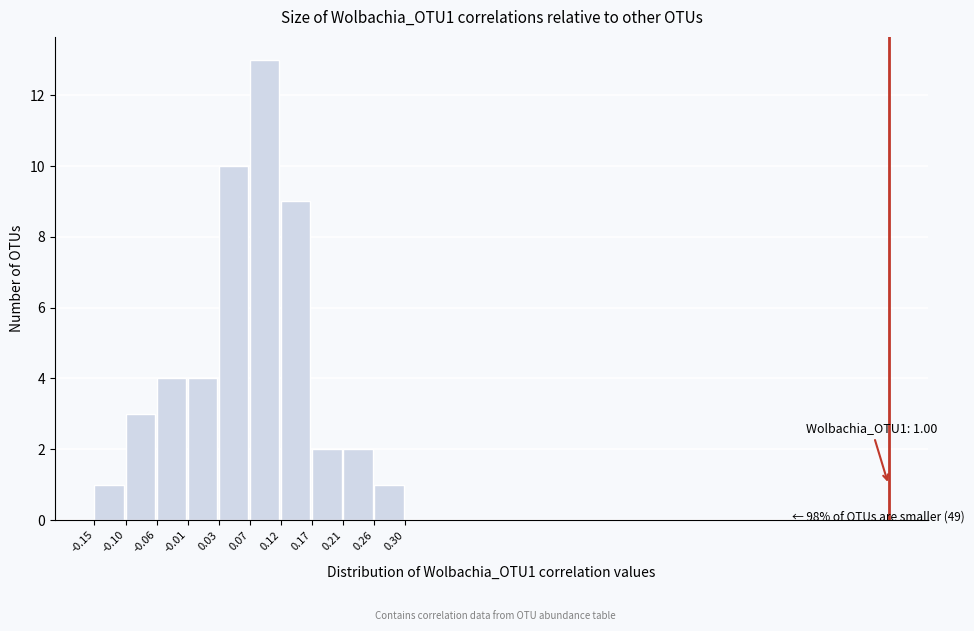

Which range on the x-axis has the tallest bar?

0.07 to 0.12